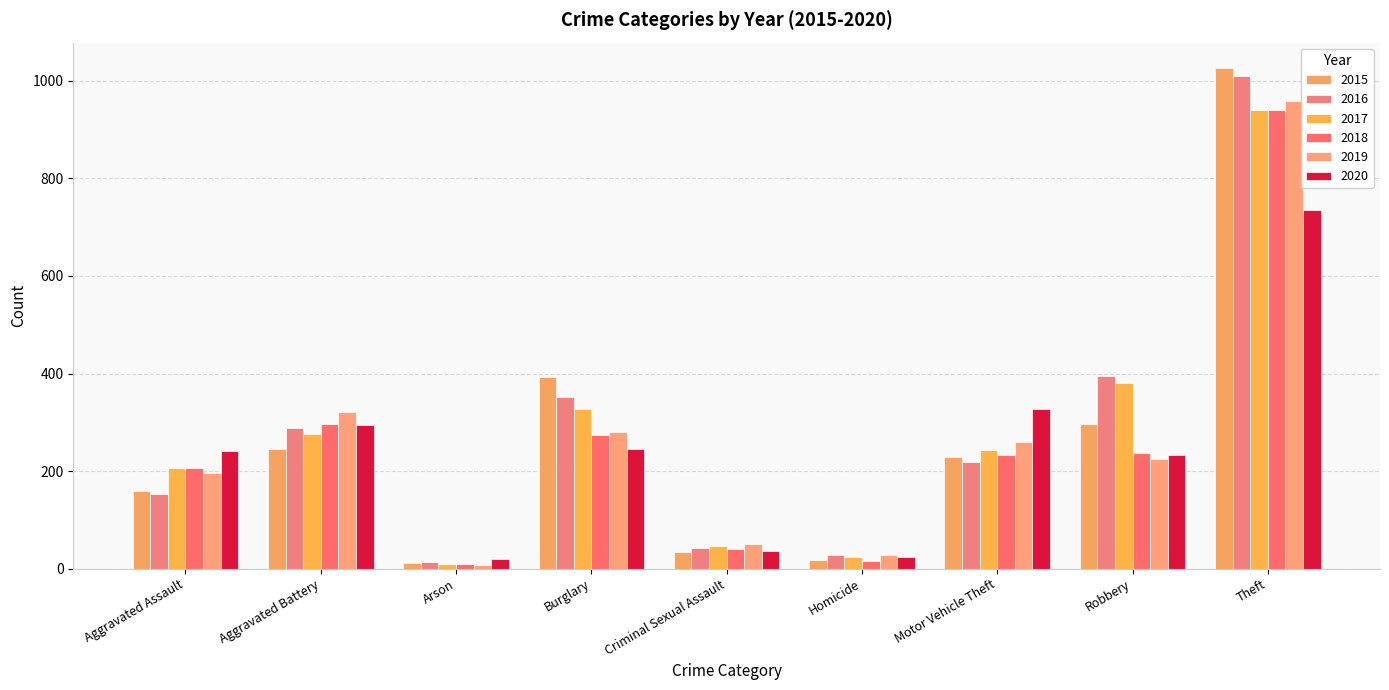

Does the chart contain stacked bars?

No